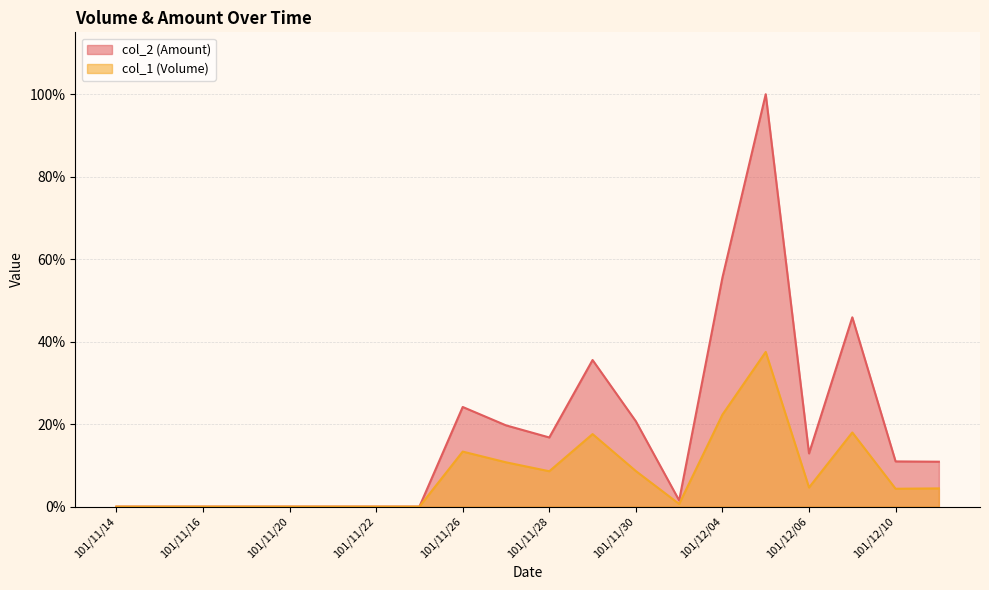

Reading left to right, what are all the values shown in this chart?

col_1: 0.0	0.0	0.0	0.0	0.0	0.0	0.0	0.0	13.3	10.7	8.6	17.6	8.6	0.6	22.3	37.5	4.6	18.0	4.3	4.4
col_2: 0.0	0.0	0.0	0.0	0.0	0.0	0.0	0.0	24.2	19.7	16.8	35.5	20.7	1.5	55.6	100.0	12.9	45.9	11.0	10.9